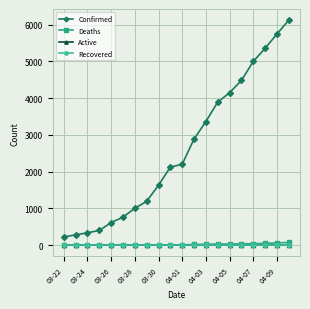

Reading right to left, extract all data points from this chart.

Confirmed: 6119	5745	5354	4997	4481	4146	3890	3364	2886	2202	2123	1632	1192	1003	763	616	400	338	278	227
Deaths: 74	62	49	41	37	31	31	25	20	7	7	3	3	2	1	0	0	0	0	0
Active: 0	0	0	0	0	0	0	0	0	0	0	0	0	0	0	0	0	0	0	0
Recovered: 0	0	0	0	0	0	0	0	0	0	0	0	0	0	0	0	0	0	0	0